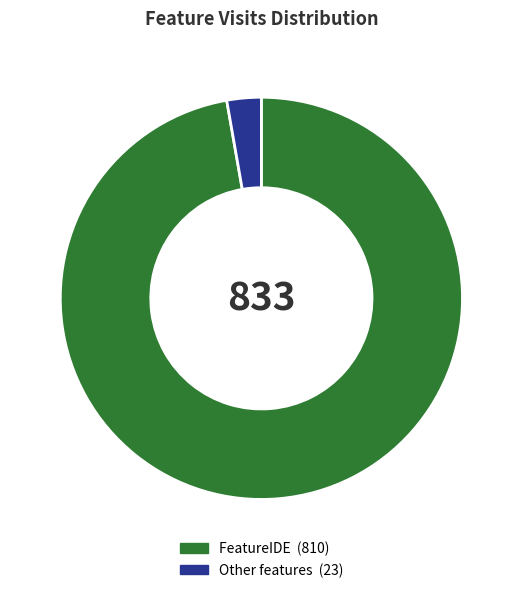

Is there any slice that represents more than half of the pie?

Yes